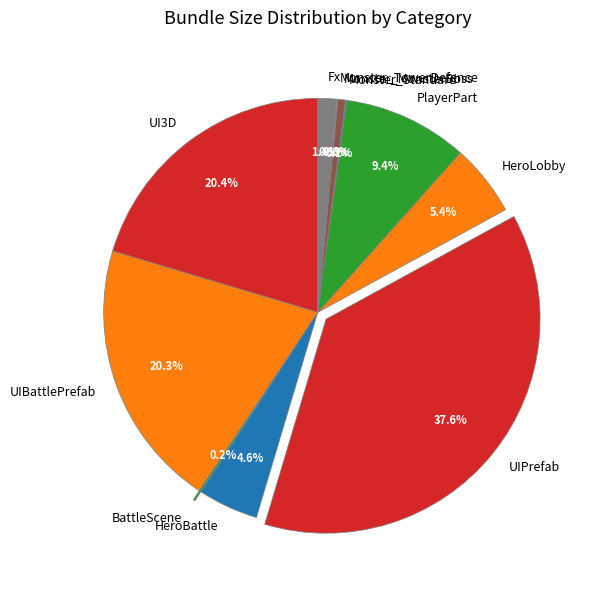

Is HeroLobby the majority of the pie?

No